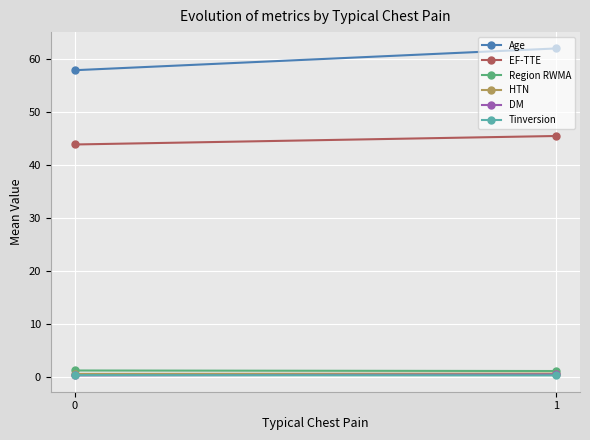

What is the value of the DM point at the 1st from the left?

0.3